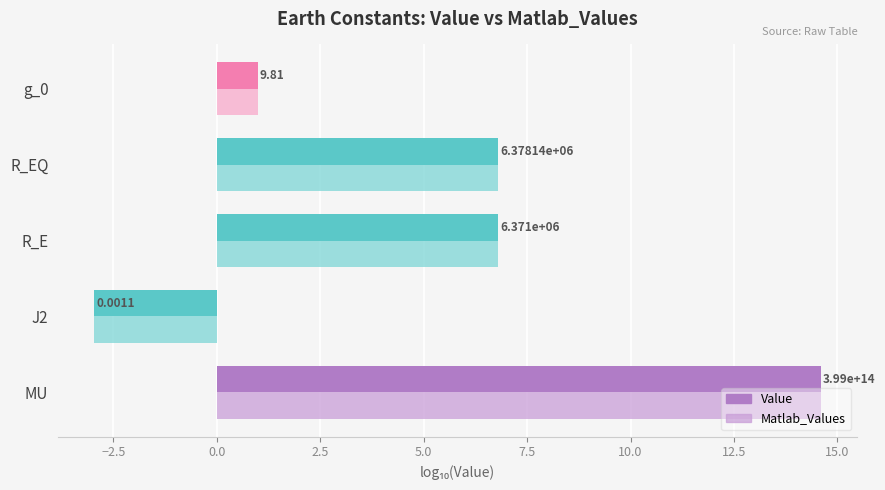

What are all the series names shown in the legend?

Value, Matlab_Values